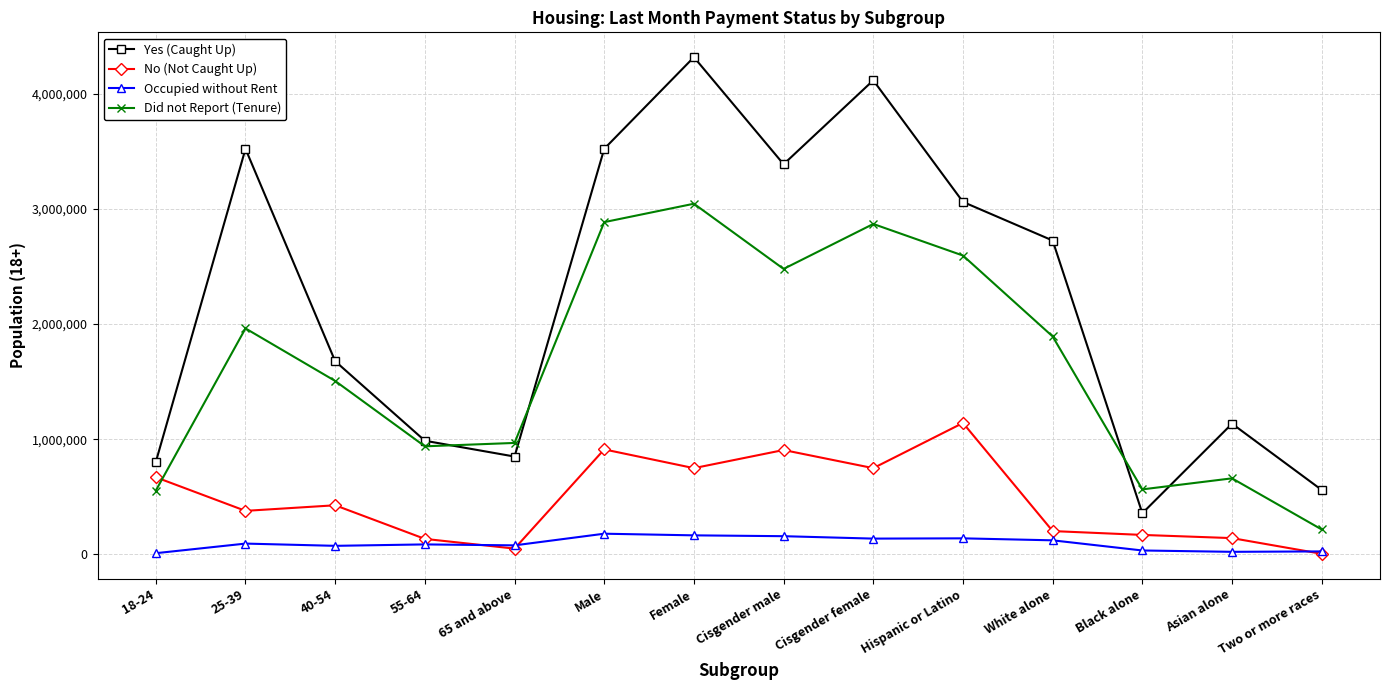

What is the smallest value displayed?

5425